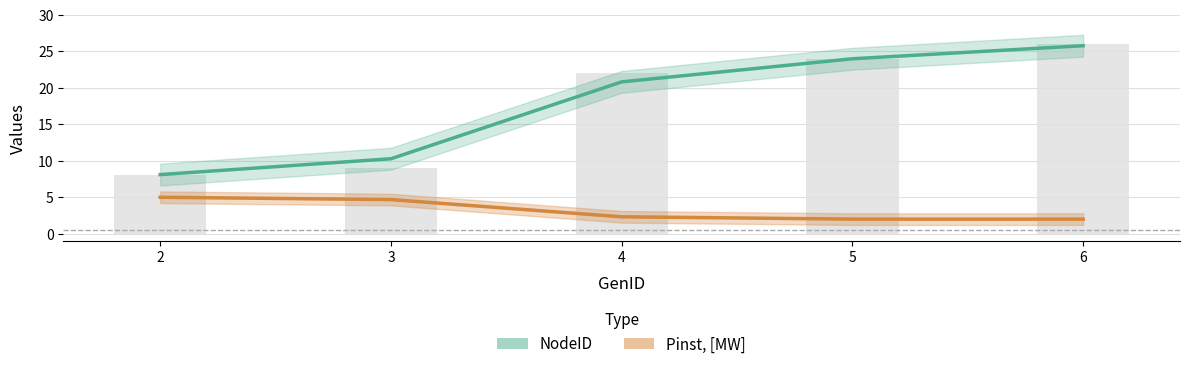

Read the Pinst, [MW] value at 3.

4.7